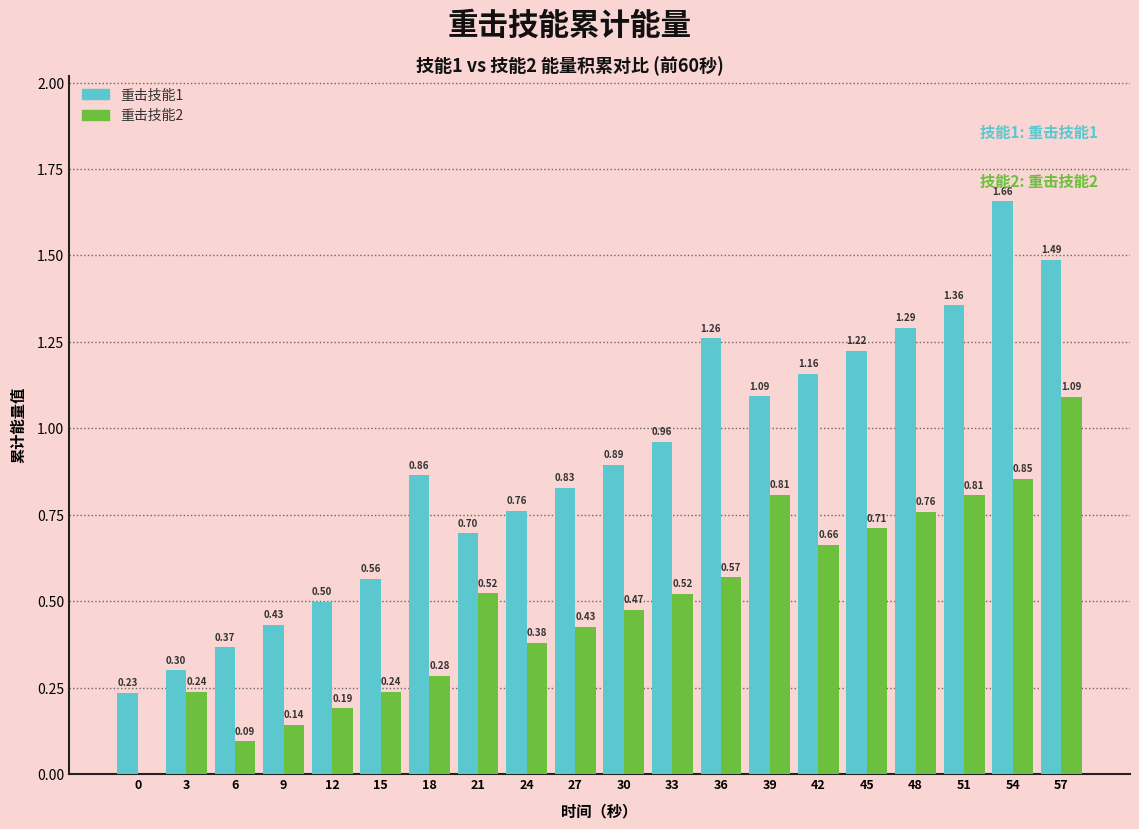

Which series has the largest total across all categories?

重击技能1